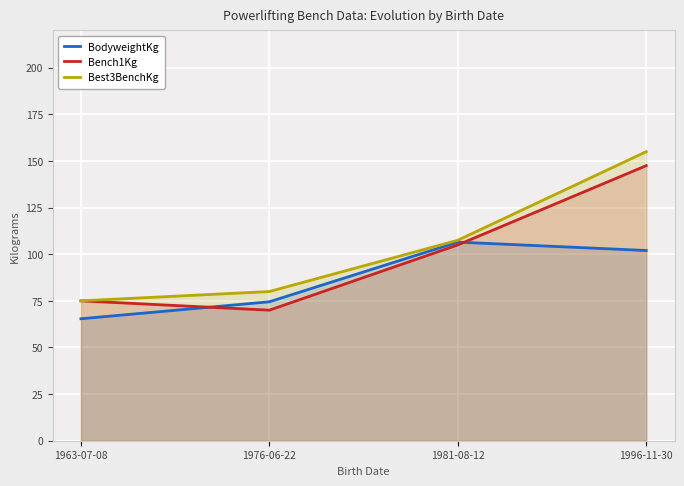

At which label is BodyweightKg closest to 85?

1976-06-22